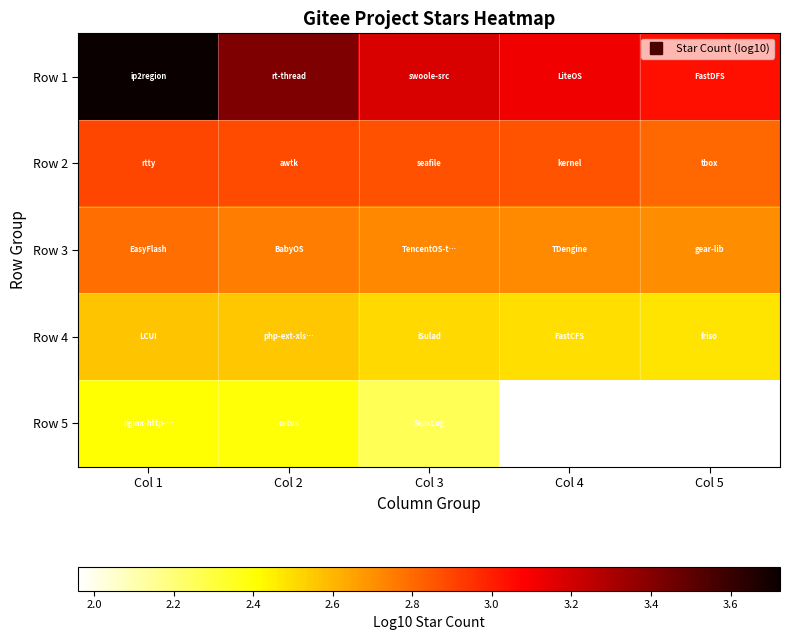

Which has a higher value, Col 2 or Col 5?

Col 2